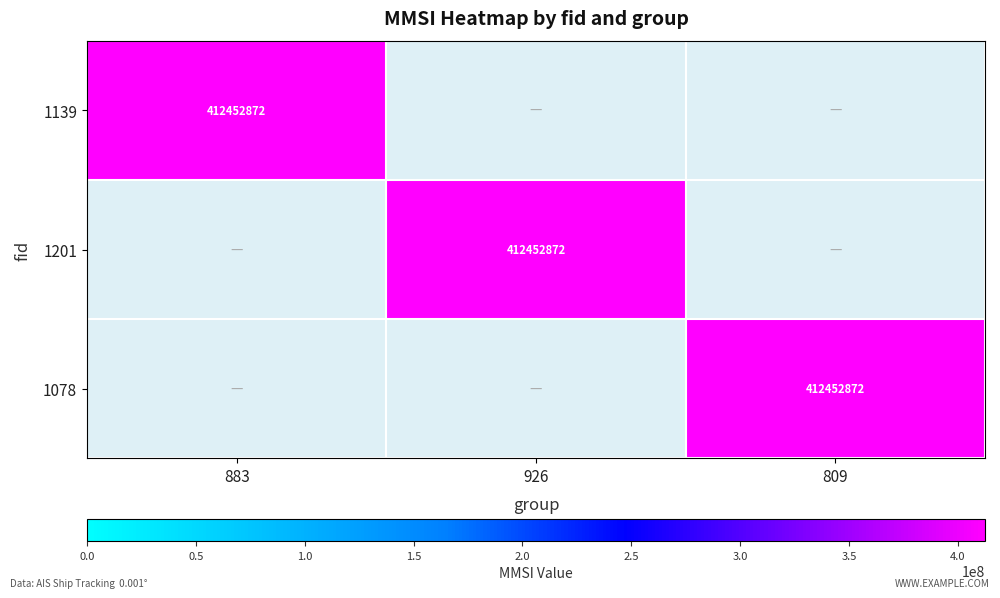

Where is 1139 nearest to the value 206226436?

883